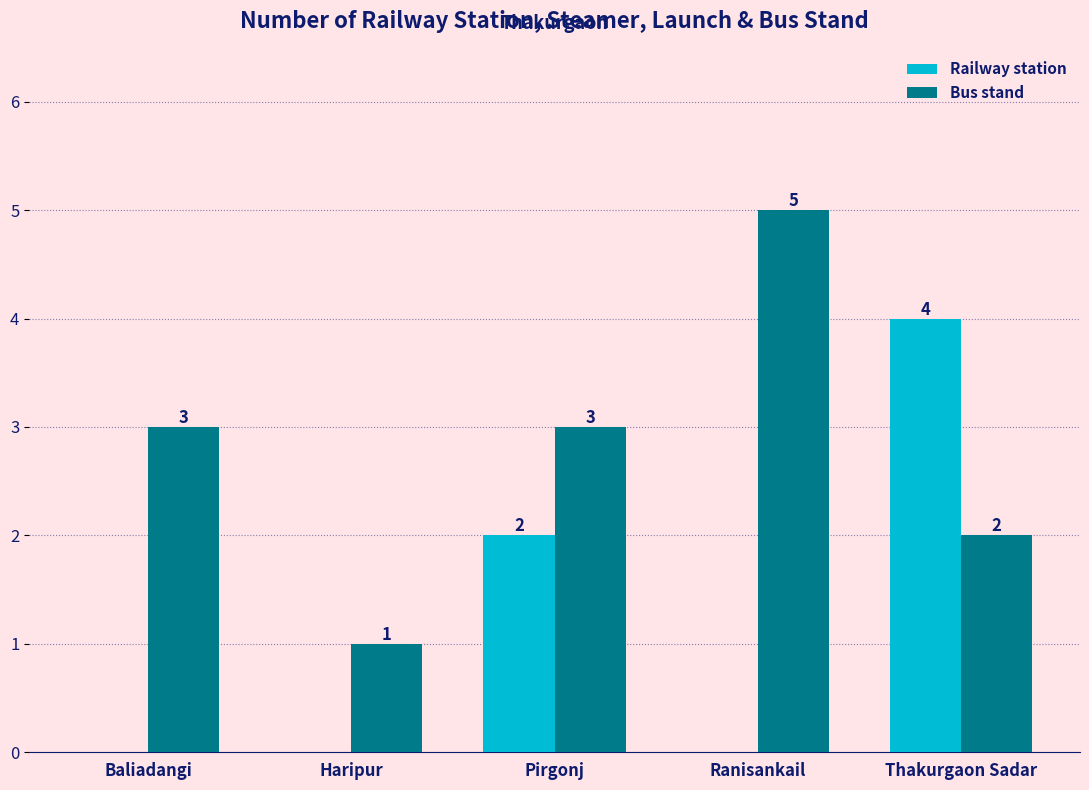

What is the maximum value for Bus stand?

5